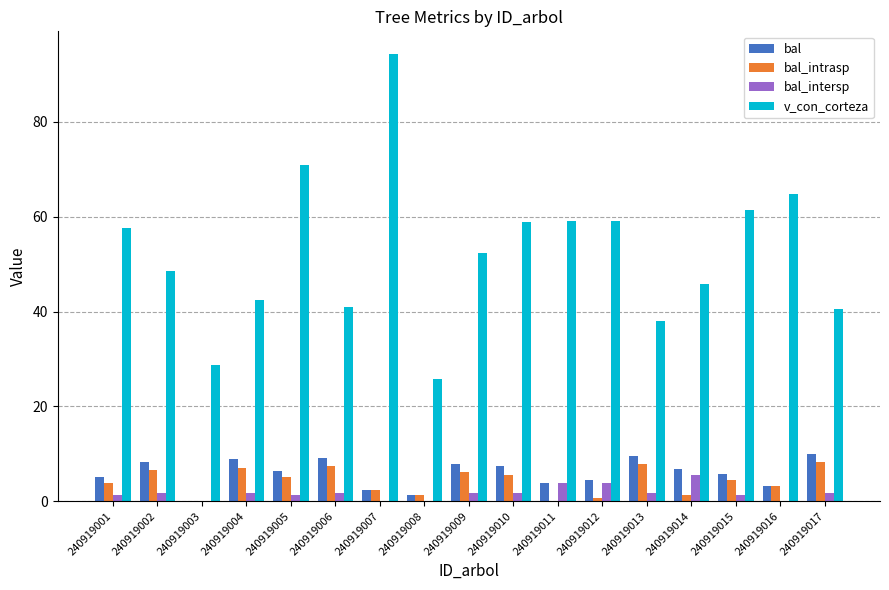

What is the maximum value shown in the chart?

94.4